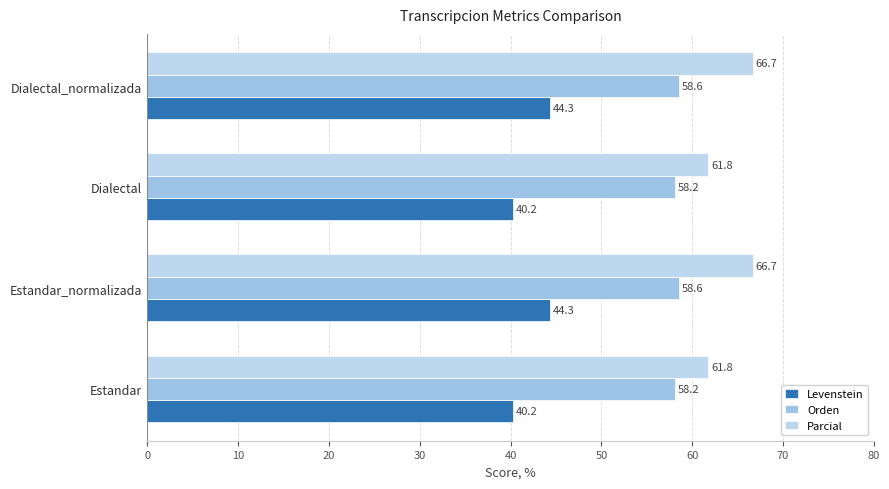

Which series has the widest spread of values?

Parcial